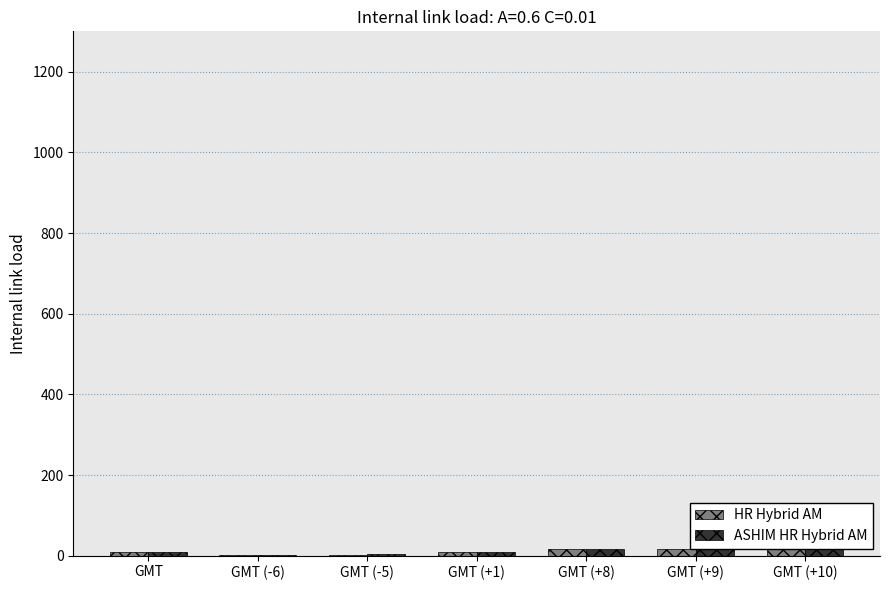

What is the average value of the HR Hybrid AM series?

10